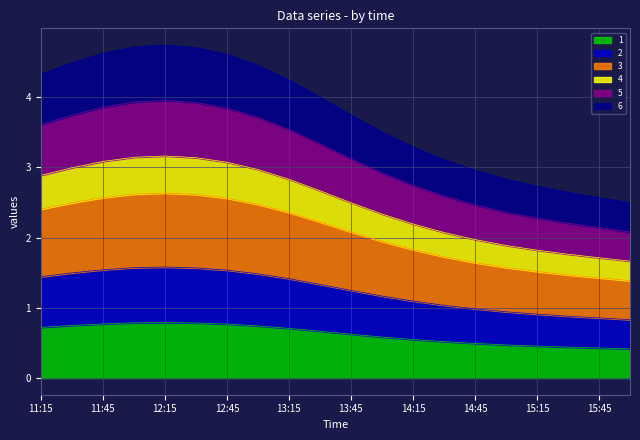

True or false: 1 has more than 1 interior local peaks.

False